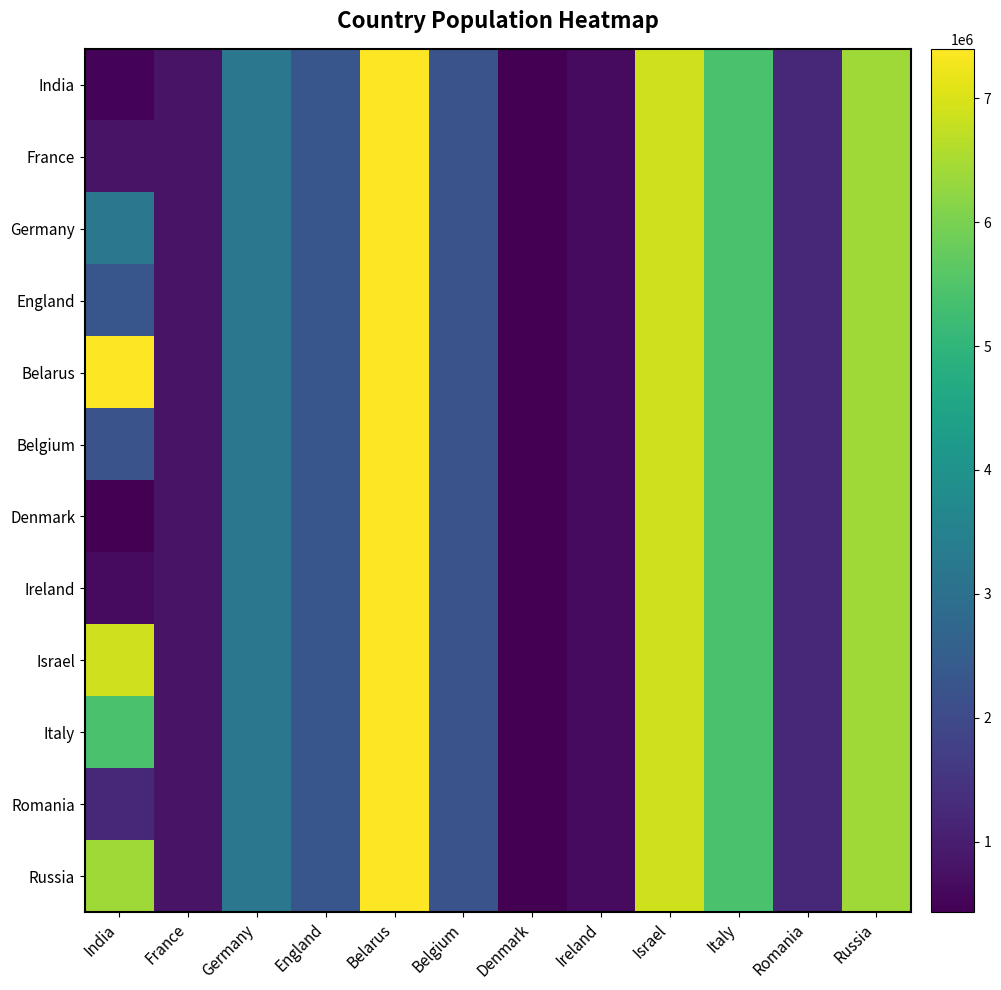

What is the maximum value shown in the chart?

7400000